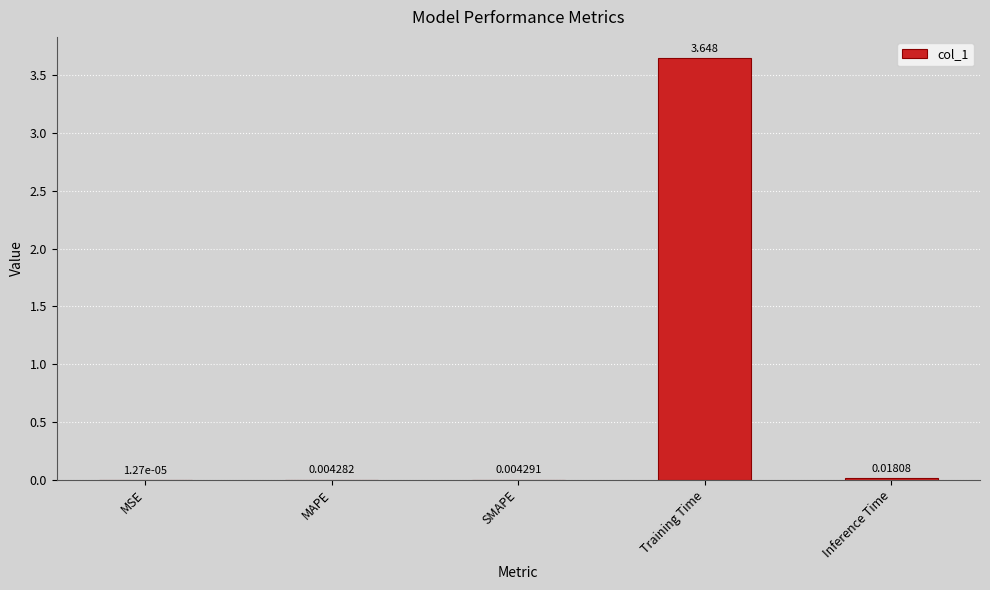

Between Inference Time and SMAPE, which is larger?

Inference Time